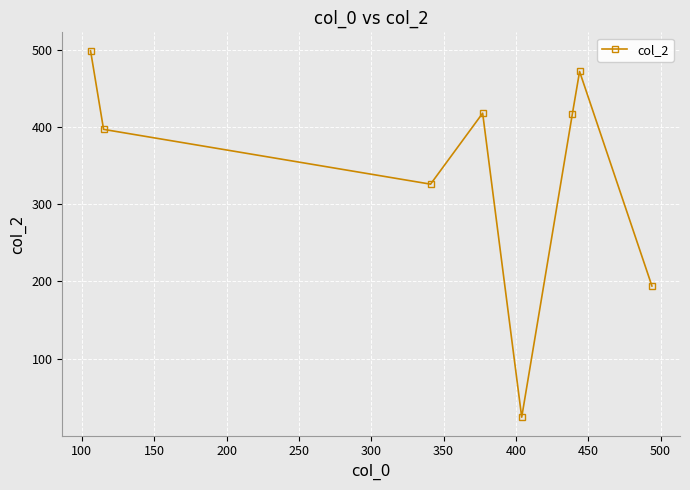

What is the greatest value displayed?

499